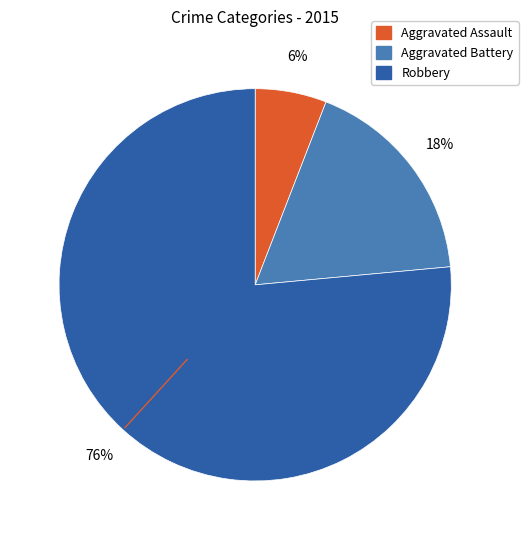

How many segments does this pie chart have?

3